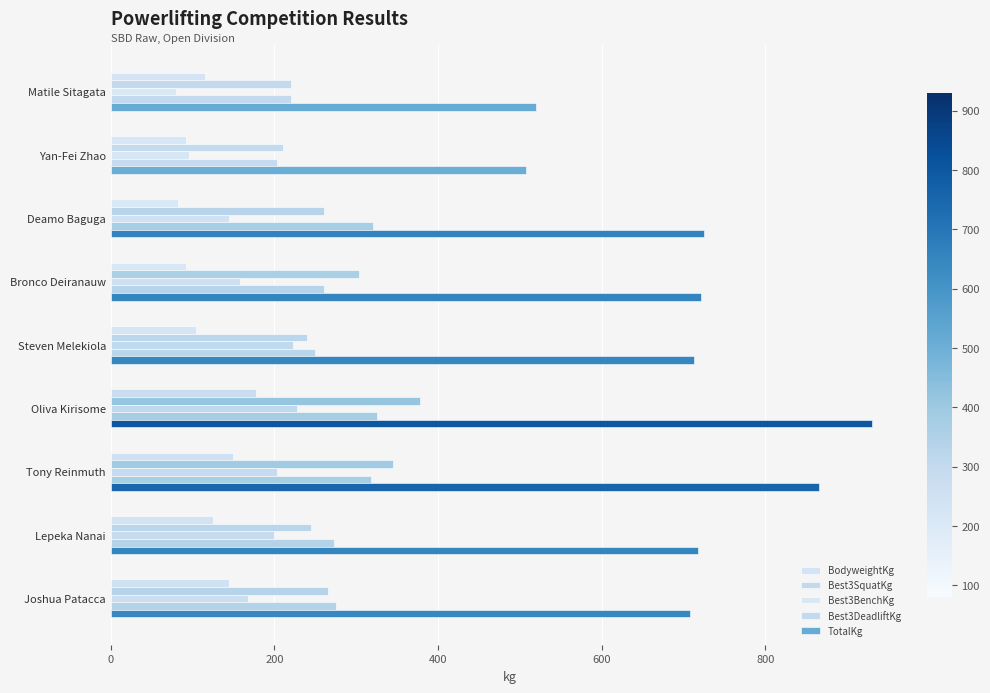

Reading left to right, what are all the values shown in this chart?

BodyweightKg: 114.7	91.8	82.5	92.2	104.0	177.9	149.3	124.3	144.4
Best3SquatKg: 220.0	210.0	260.0	303.5	240.0	377.5	345.0	245.0	265.0
Best3BenchKg: 80.0	95.0	145.0	157.5	222.5	227.5	202.5	200.0	167.5
Best3DeadliftKg: 220.0	202.5	320.5	260.0	250.0	325.0	317.5	272.5	275.0
TotalKg: 520.0	507.5	725.5	721.0	712.5	930.0	865.0	717.5	707.5